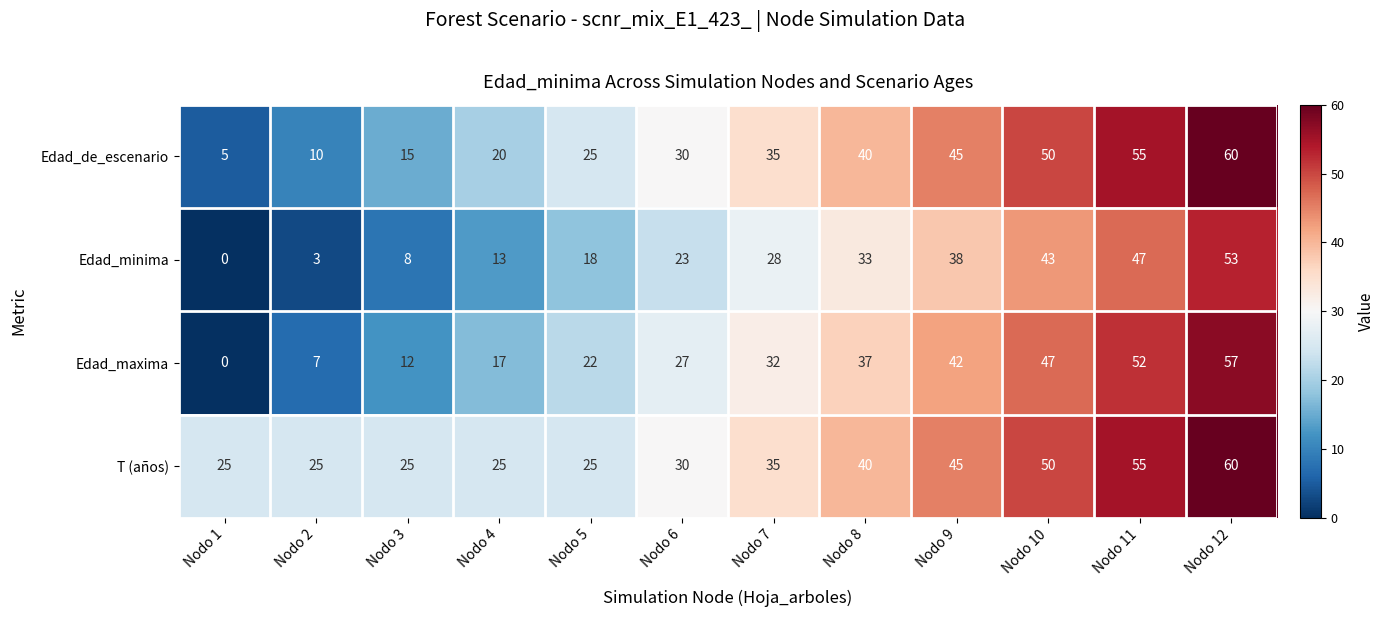

Is it true that Edad_de_escenario equals 50 at Nodo 10?

True